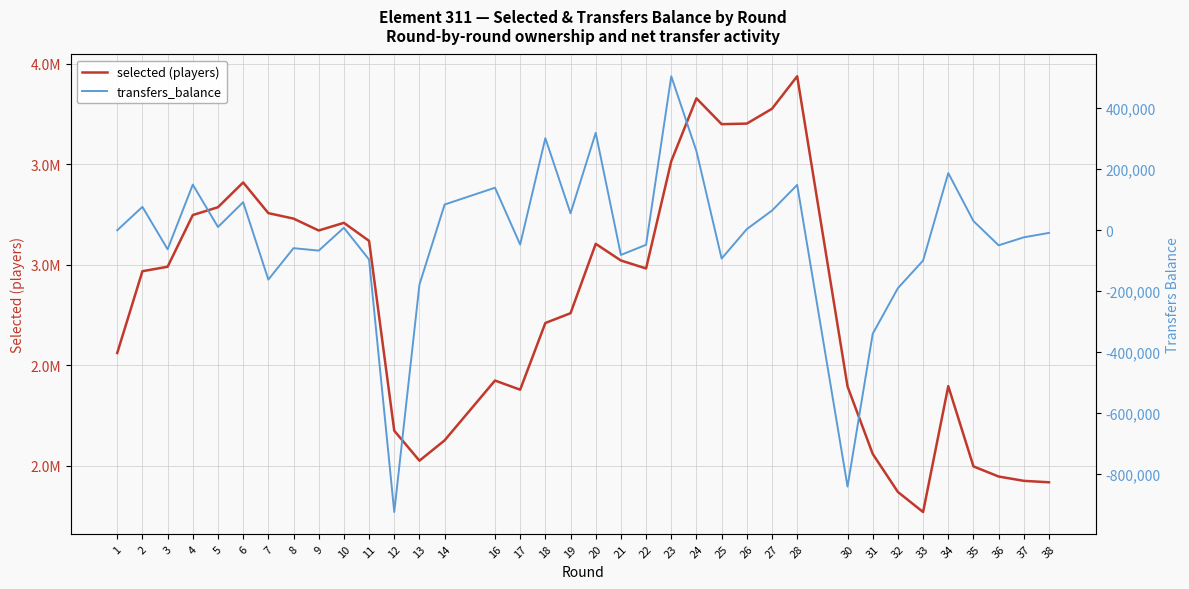

Which category has the lowest value across all series?

12